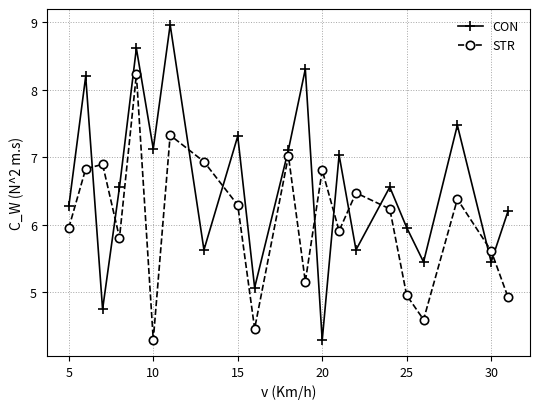

At how many categories does at least one series exceed 8?

4